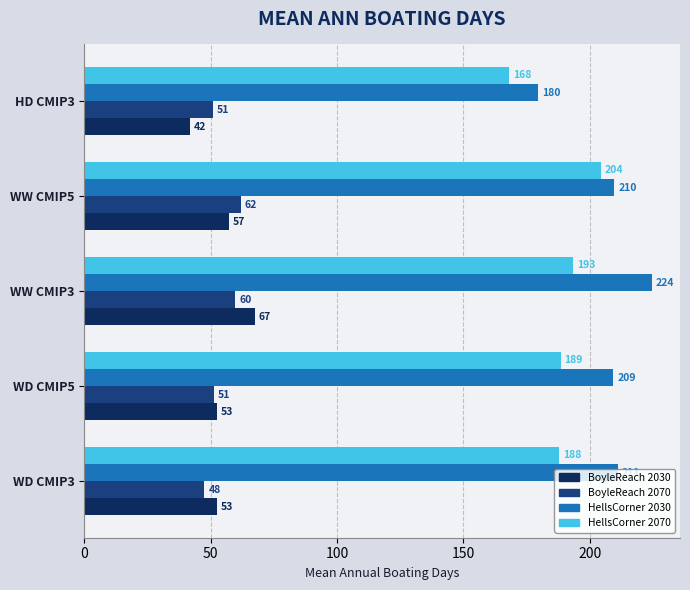

Which series has the widest spread of values?

HellsCorner 2030